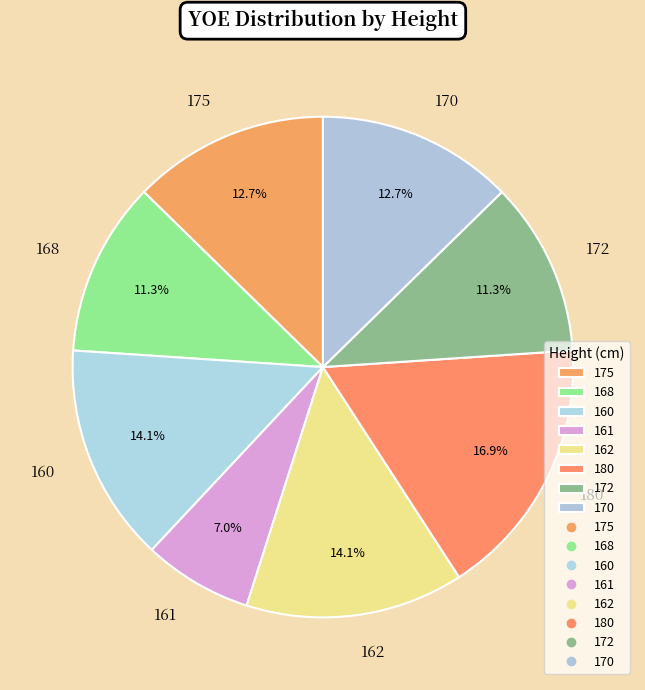

What is the ratio of the value at 168 to the value at 170?

0.9